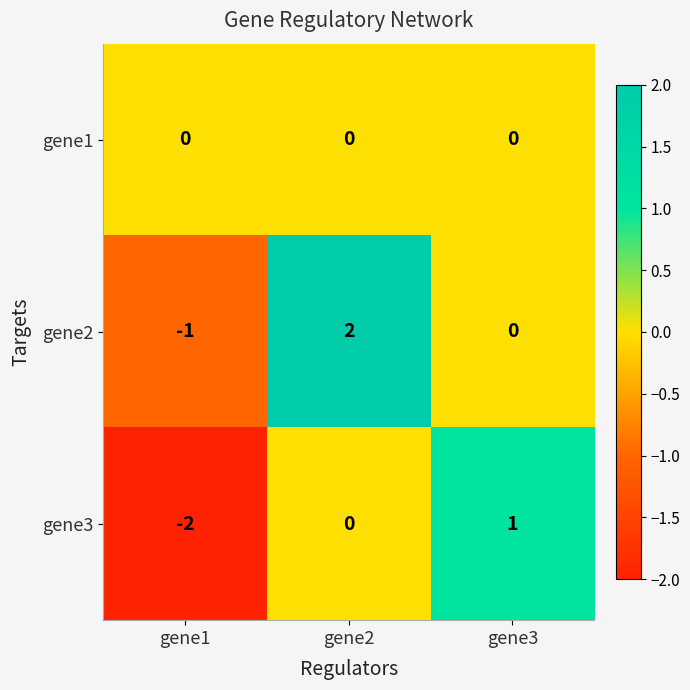

Which series has the largest total across all categories?

gene2